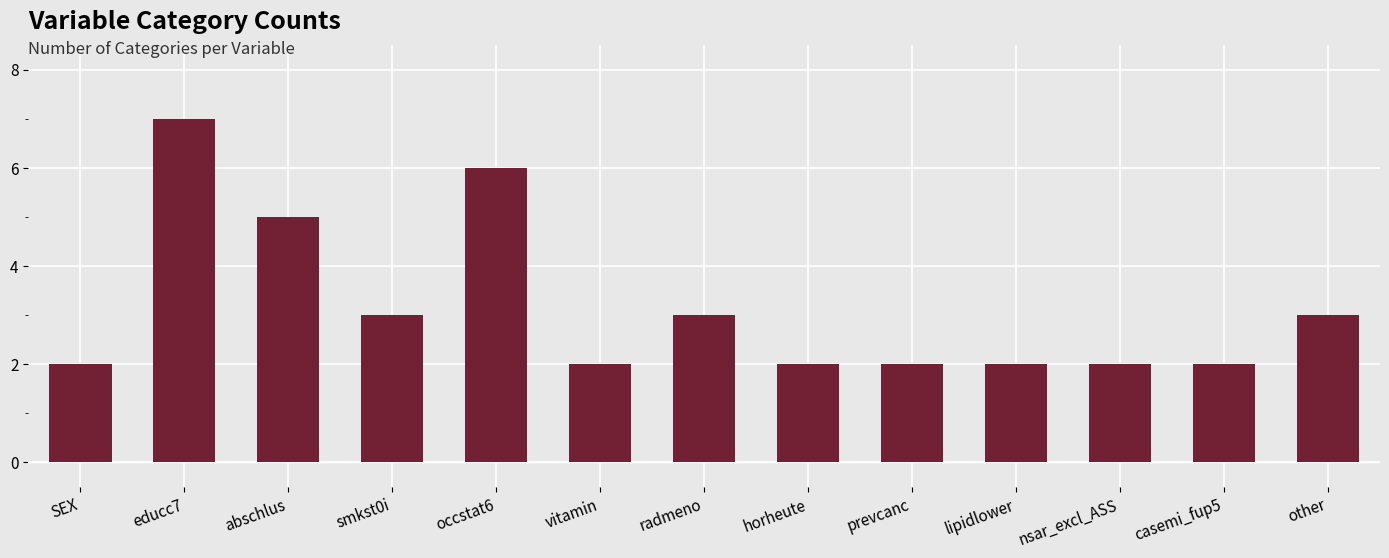

What is the sum of all values?

41